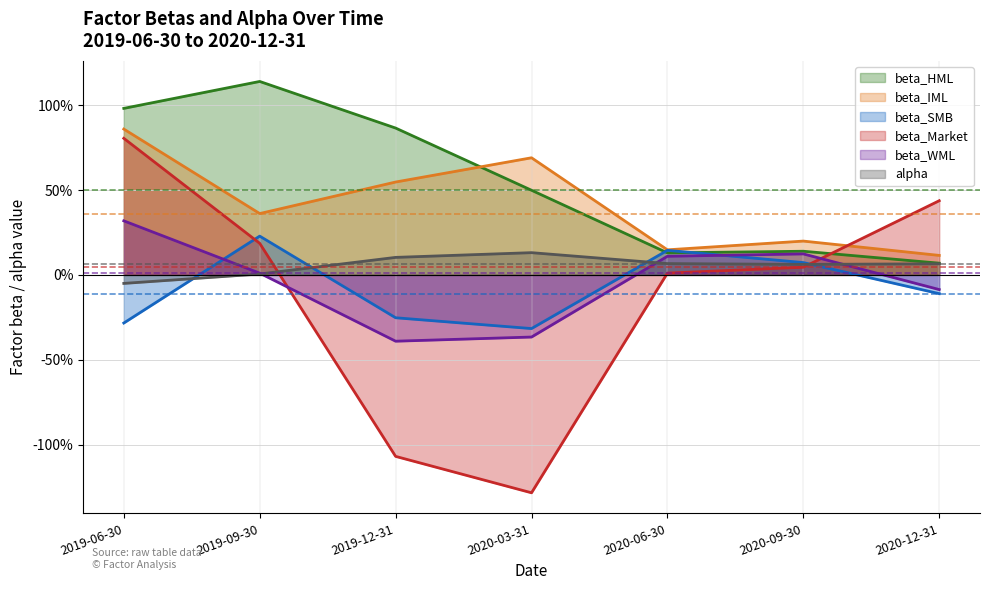

What is the sum of the beta_IML values at 2020-06-30 and 2019-06-30?

1.0